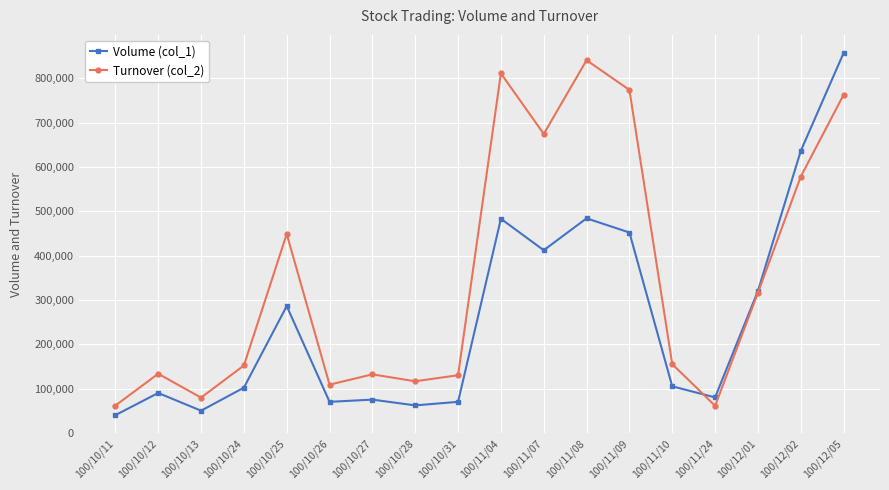

The Turnover (col_2) series shows 177695 at 100/10/28. True or false?

False